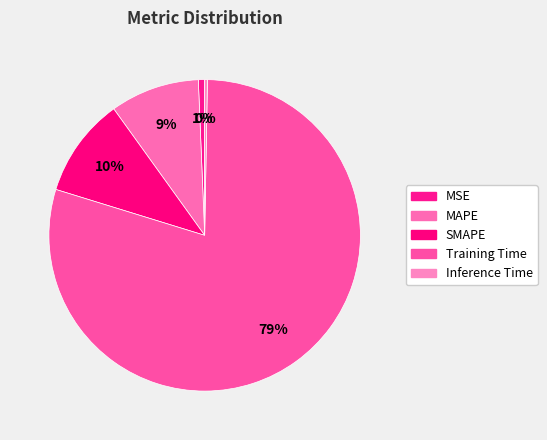

True or false: Inference Time accounts for 0% of the total.

True